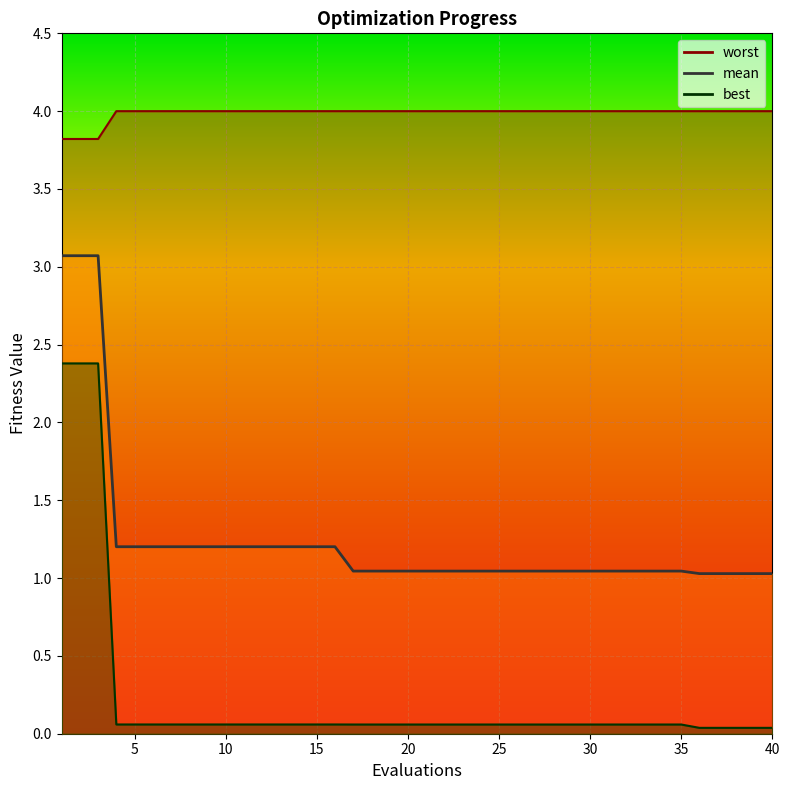

Is this an area chart (filled region under the line)?

No